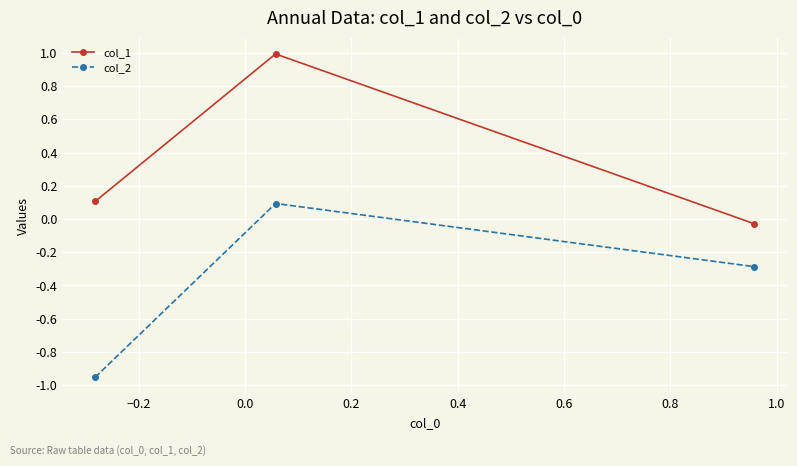

What is the value of the col_1 point at the 1st from the left?

0.1